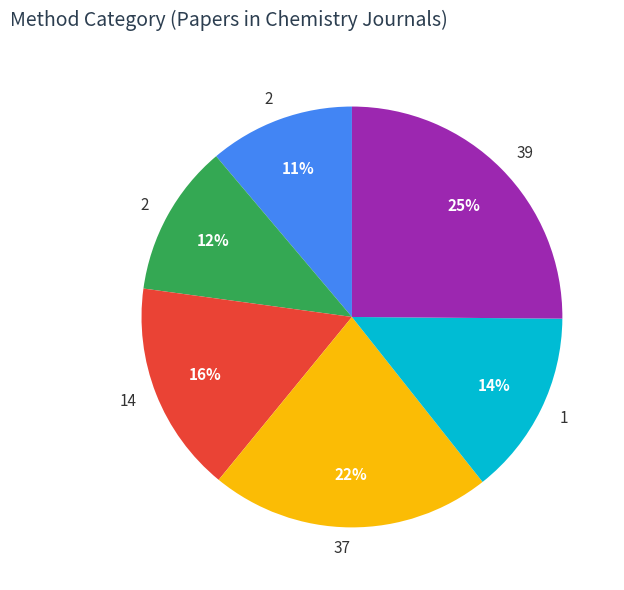

To the nearest percent, what is the difference between the largest and smallest slice percentages?

14%